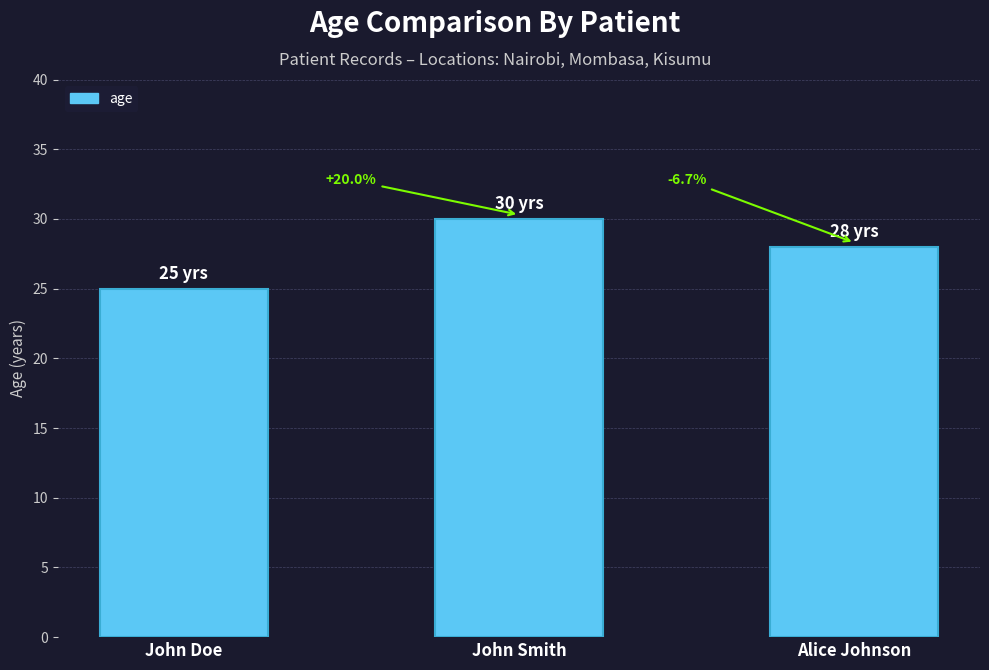

Between John Smith and Alice Johnson, which is larger?

John Smith